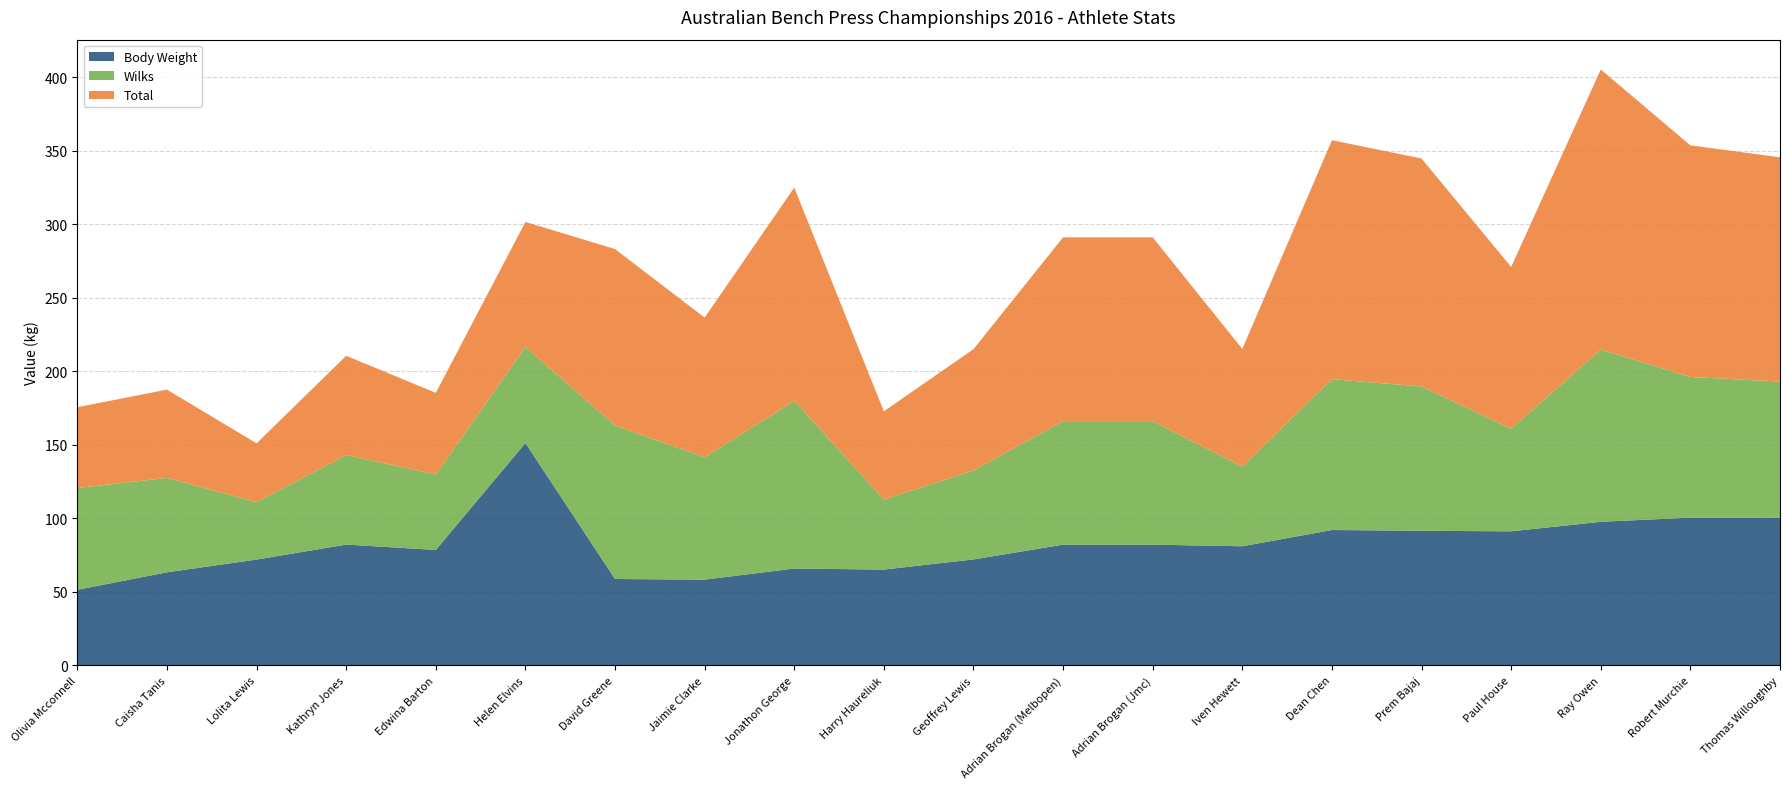

Reading left to right, transcribe all the data shown in this chart.

Body Weight: Olivia Mcconnell=51.4	Caisha Tanis=63.3	Lolita Lewis=72.0	Kathryn Jones=82.2	Edwina Barton=78.5	Helen Elvins=151.2	David Greene=58.8	Jaimie Clarke=58.3	Jonathon George=65.8	Harry Haureliuk=65.2	Geoffrey Lewis=72.0	Adrian Brogan (Melbopen)=82.1	Adrian Brogan (Jmc)=82.1	Iven Hewett=81.0	Dean Chen=92.0	Prem Bajaj=91.5	Paul House=91.2	Ray Owen=97.7	Robert Murchie=100.5	Thomas Willoughby=100.3
Wilks: Olivia Mcconnell=69.2	Caisha Tanis=64.2	Lolita Lewis=39.1	Kathryn Jones=60.9	Edwina Barton=51.3	Helen Elvins=65.4	David Greene=104.3	Jaimie Clarke=83.2	Jonathon George=114.1	Harry Haureliuk=47.6	Geoffrey Lewis=60.5	Adrian Brogan (Melbopen)=84.0	Adrian Brogan (Jmc)=84.0	Iven Hewett=54.2	Dean Chen=102.6	Prem Bajaj=98.1	Paul House=69.8	Ray Owen=117.1	Robert Murchie=95.7	Thomas Willoughby=92.7
Total: Olivia Mcconnell=55.0	Caisha Tanis=60.0	Lolita Lewis=40.0	Kathryn Jones=67.5	Edwina Barton=55.5	Helen Elvins=85.0	David Greene=120.0	Jaimie Clarke=95.0	Jonathon George=145.0	Harry Haureliuk=60.0	Geoffrey Lewis=82.5	Adrian Brogan (Melbopen)=125.0	Adrian Brogan (Jmc)=125.0	Iven Hewett=80.0	Dean Chen=162.5	Prem Bajaj=155.0	Paul House=110.0	Ray Owen=190.5	Robert Murchie=157.5	Thomas Willoughby=152.5